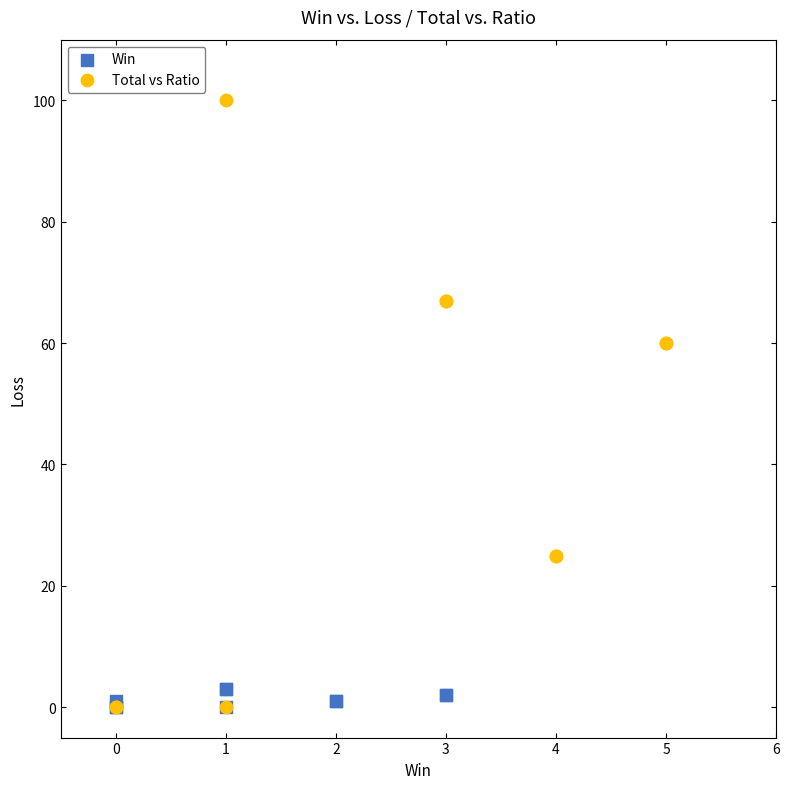

Which series contains the highest Y value?

Total vs Ratio